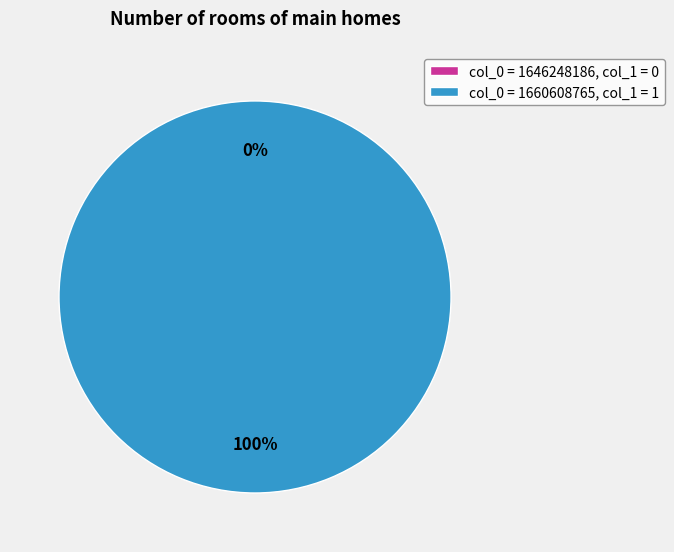

Between 1660608765 and 1646248186, which is larger?

1660608765